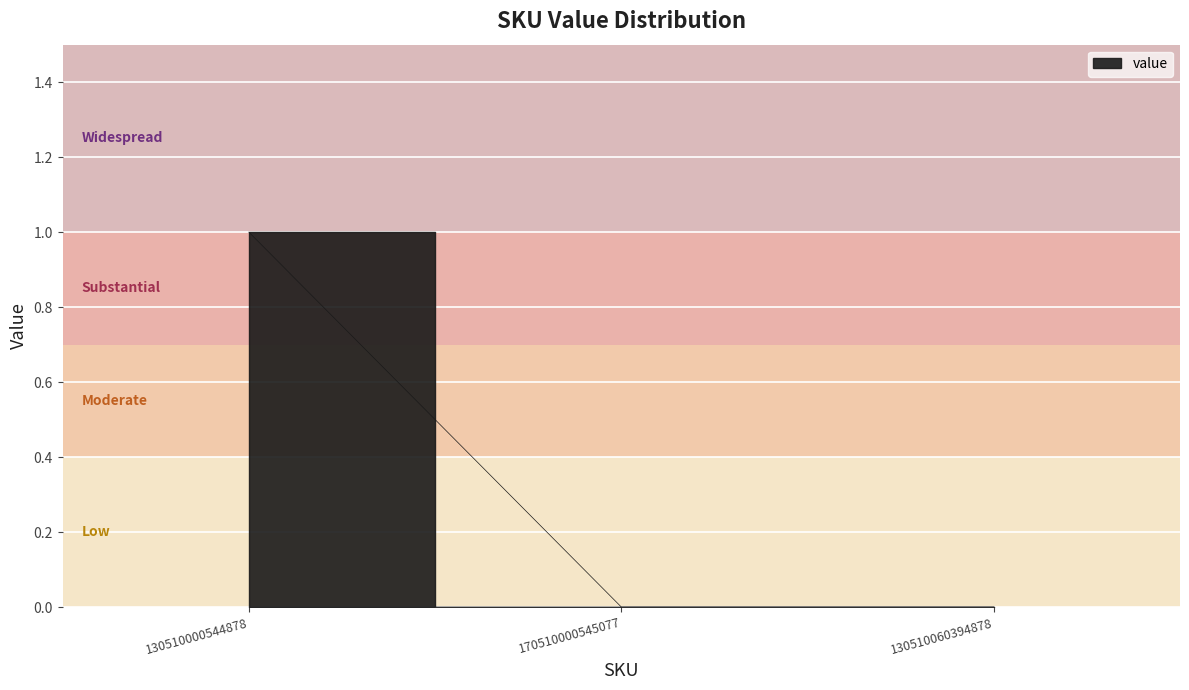

What is the sum of the values at 130510000544878 and 130510060394878?

1